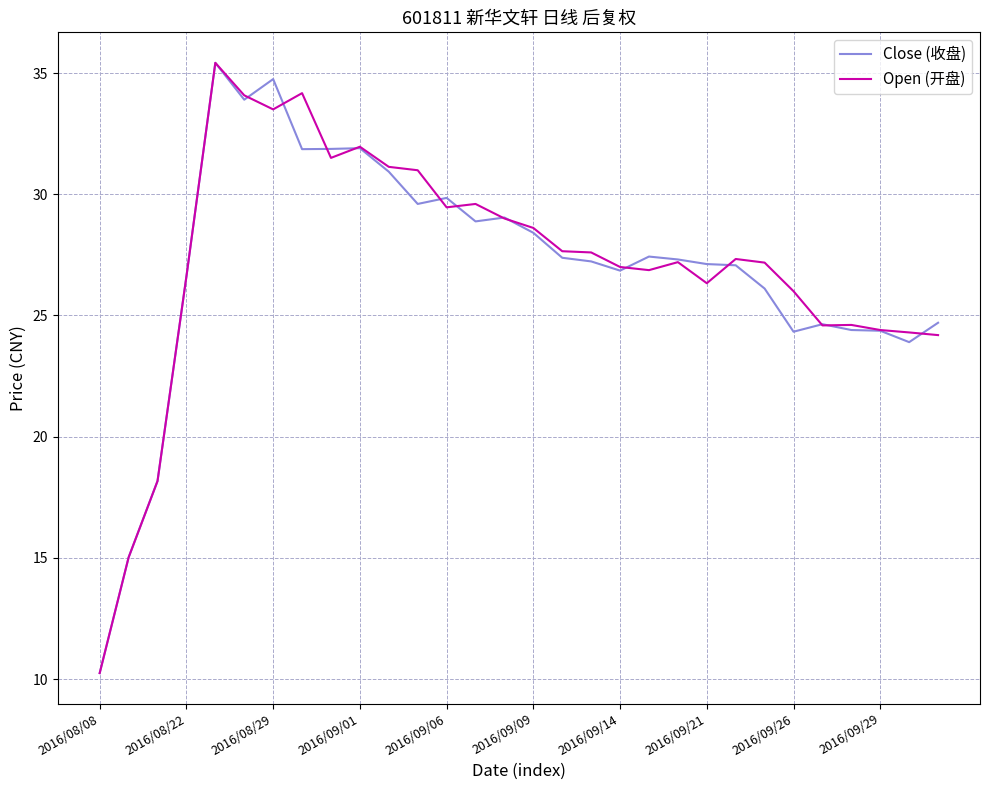

What is the greatest value displayed?

35.4